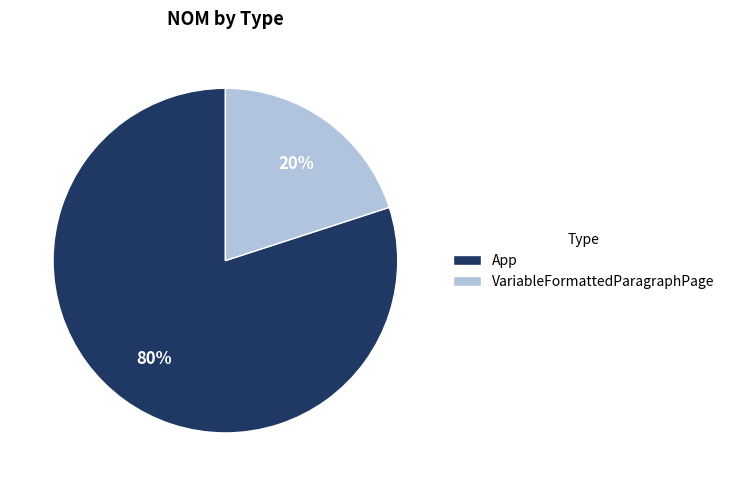

To the nearest percent, what percentage of the pie is App?

80%